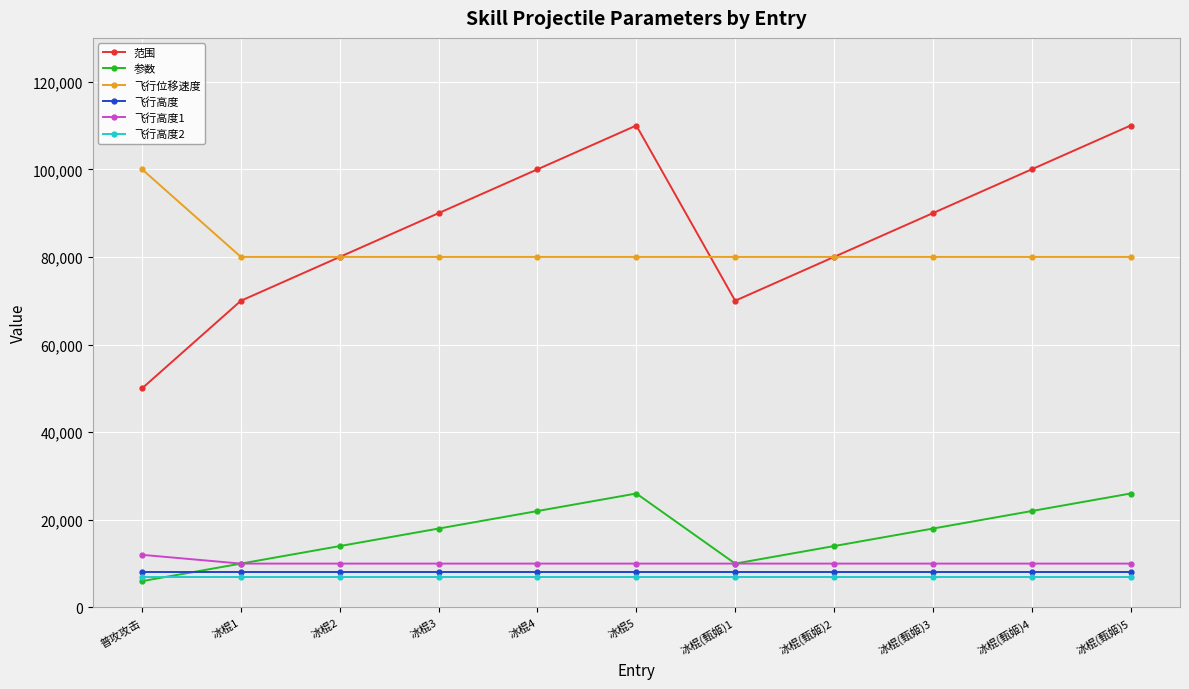

What value does the 飞行高度 series have at 普攻攻击?

8000